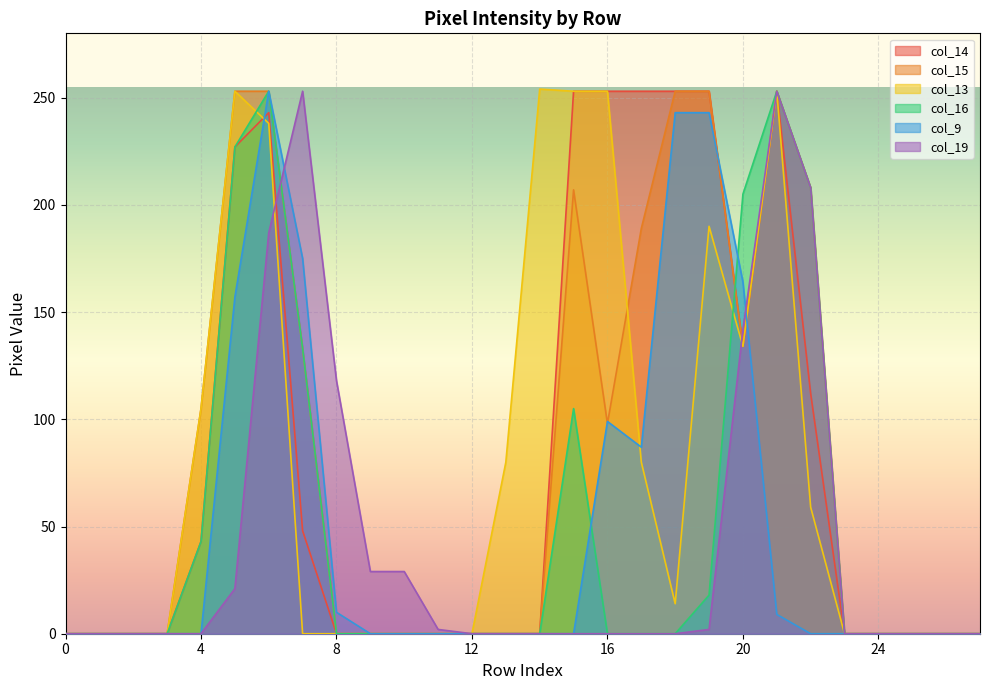

Reading left to right, list all the values displayed in this chart.

col_14: 0	0	0	0	43	227	243	48	0	0	0	0	0	0	0	253	253	253	253	253	134	253	112	0	0	0	0	0
col_15: 0	0	0	0	105	253	253	133	0	0	0	0	0	0	0	207	98	189	253	253	134	253	208	0	0	0	0	0
col_13: 0	0	0	0	105	253	238	0	0	0	0	0	0	80	254	253	253	80	14	190	134	253	59	0	0	0	0	0
col_16: 0	0	0	0	43	227	253	133	0	0	0	0	0	0	0	105	0	0	0	18	205	253	208	0	0	0	0	0
col_9: 0	0	0	0	0	157	253	175	10	0	0	0	0	0	0	0	99	87	243	243	164	9	0	0	0	0	0	0
col_19: 0	0	0	0	0	21	187	253	118	29	29	2	0	0	0	0	0	0	0	2	142	253	208	0	0	0	0	0